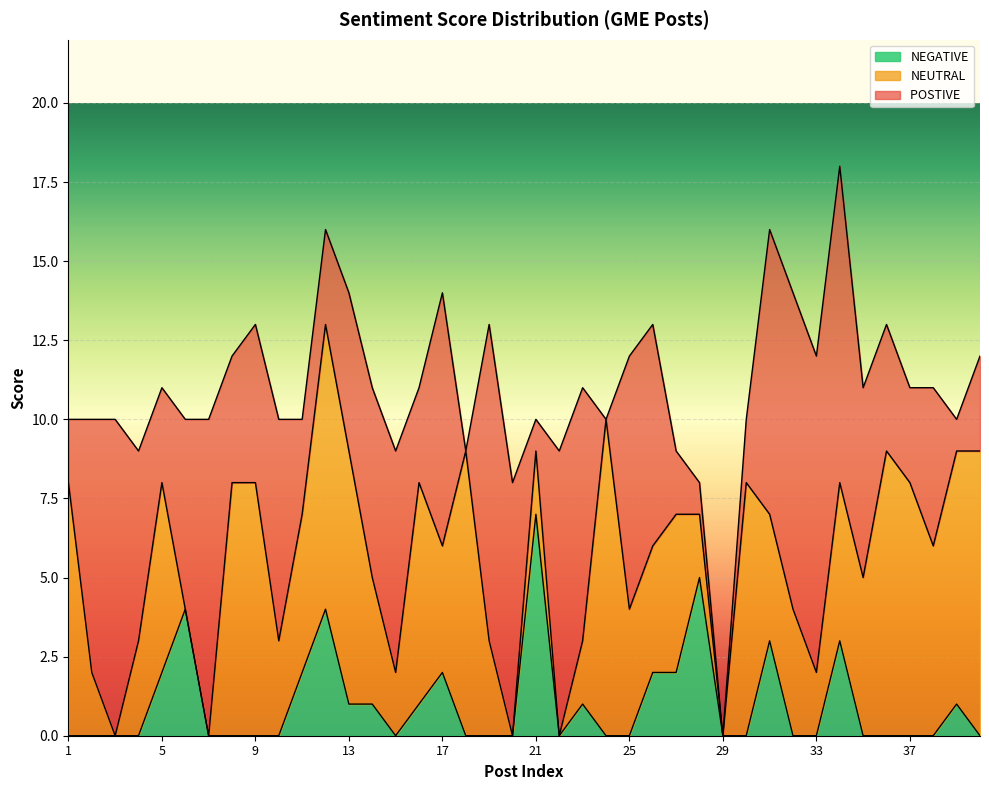

True or false: NEUTRAL and POSTIVE  intersect in this chart.

True